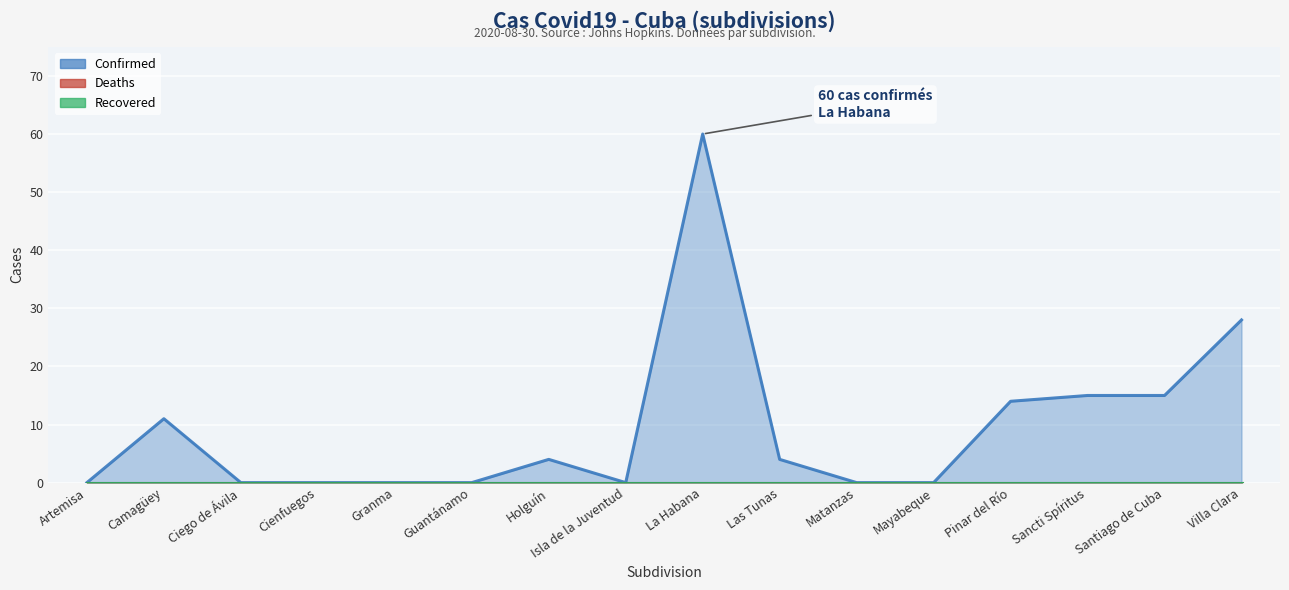

What is the label of the 10th point from the right?

Holguín